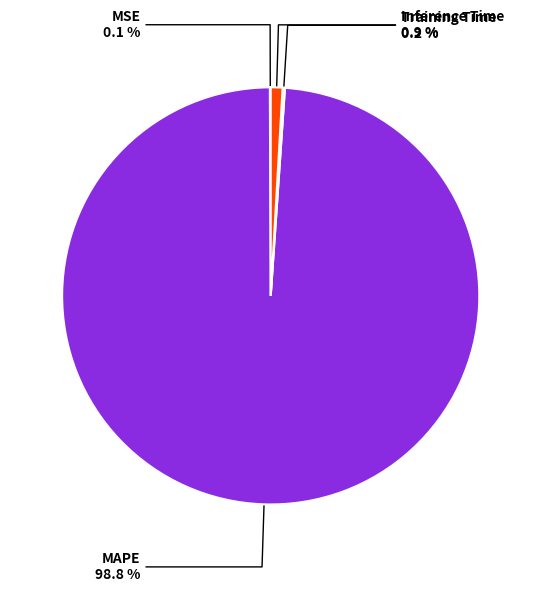

True or false: MAPE accounts for 99% of the total.

True